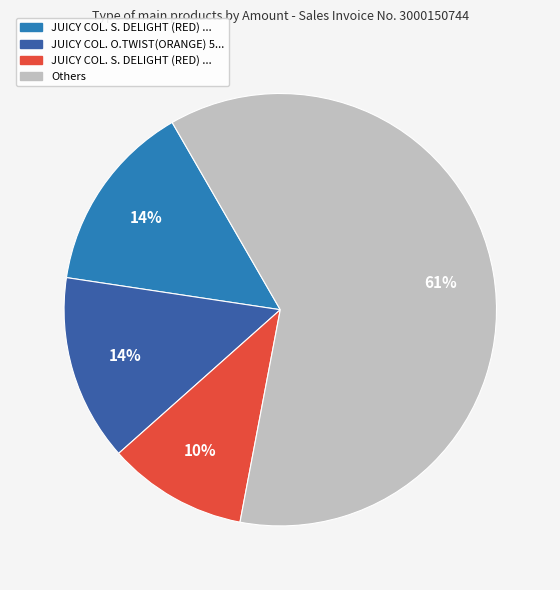

To the nearest percent, what is the average slice percentage?

25%